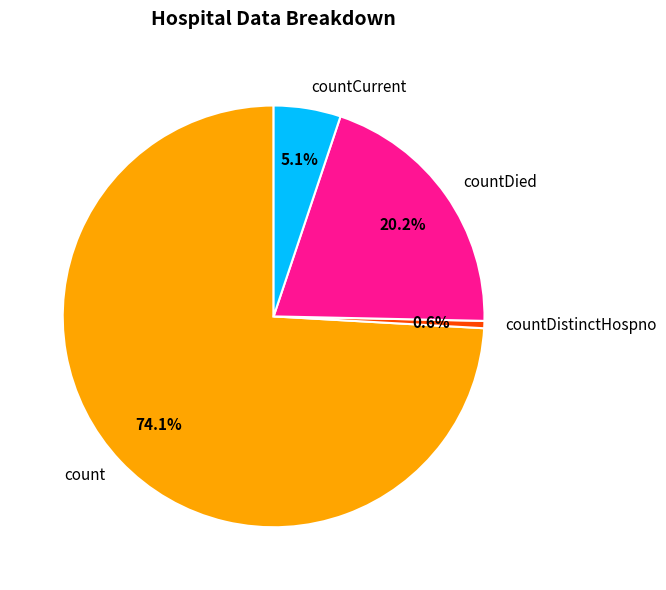

To the nearest percent, what percentage of the pie is count?

74%